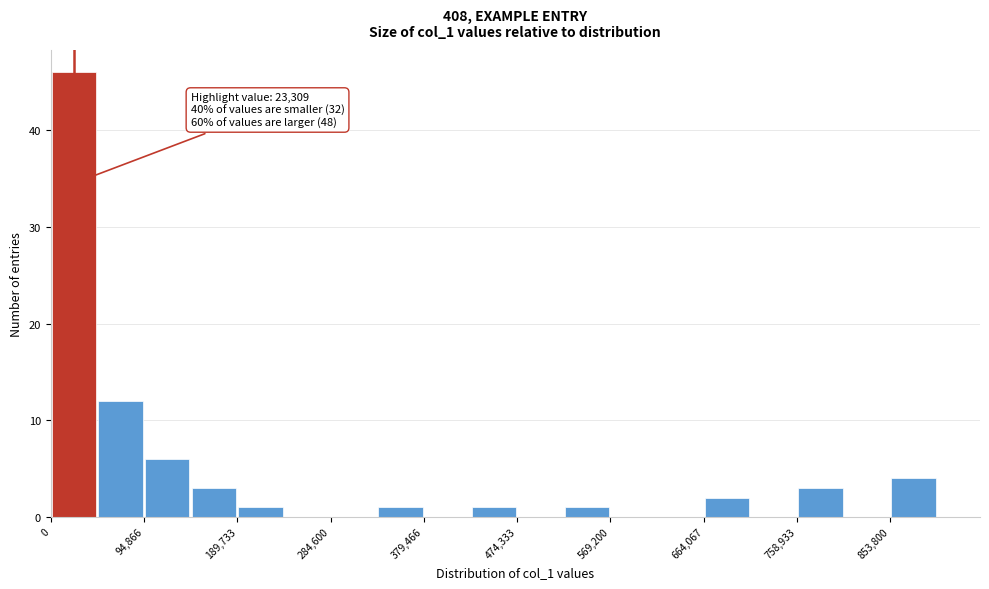

Over which range of the x-axis is the bar tallest?

0 to 50000